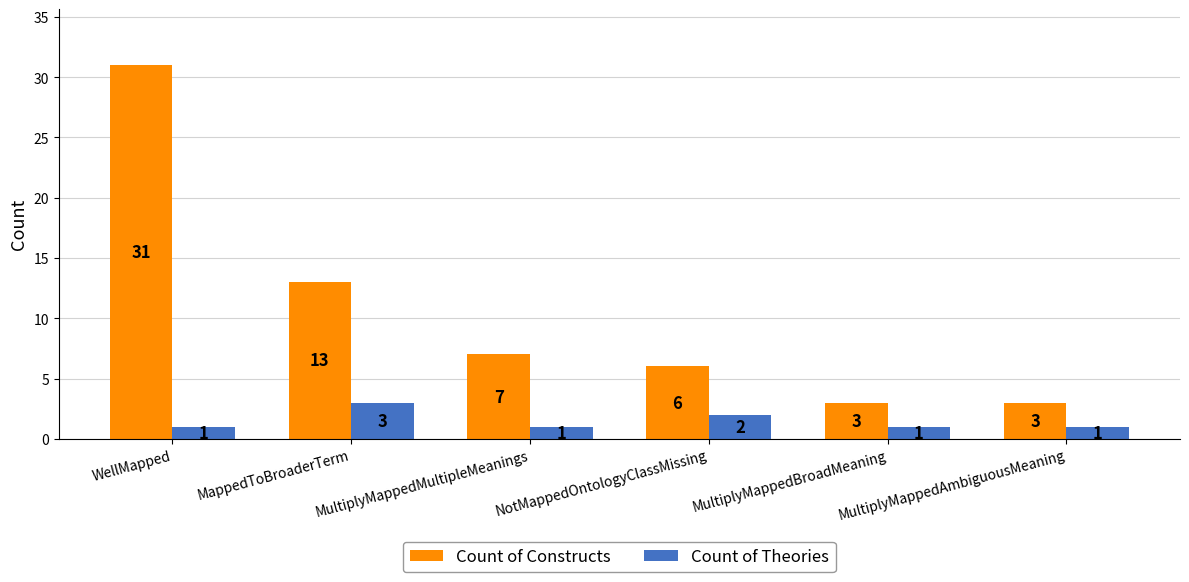

Reading right to left, extract all data points from this chart.

Count of Constructs: 3	3	6	7	13	31
Count of Theories: 1	1	2	1	3	1